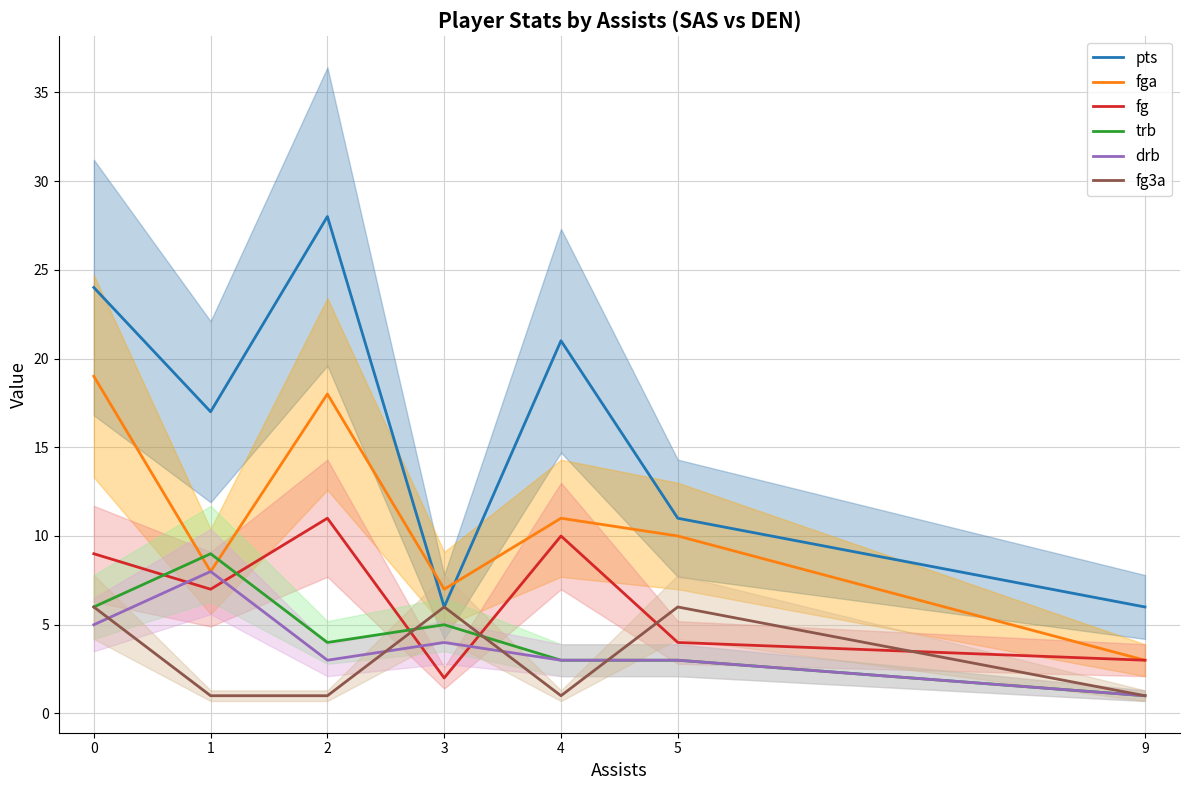

What is the minimum value for pts?

6